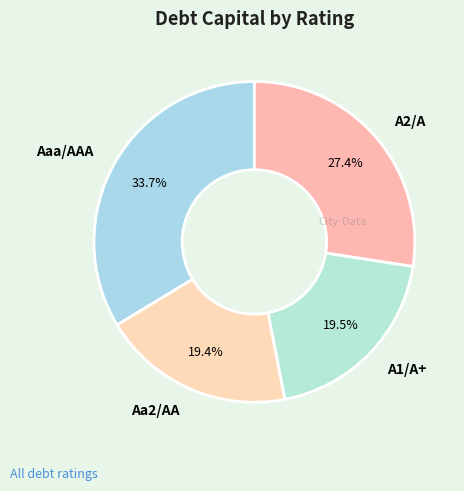

To the nearest percent, what percentage of the pie is Aa2/AA?

19%